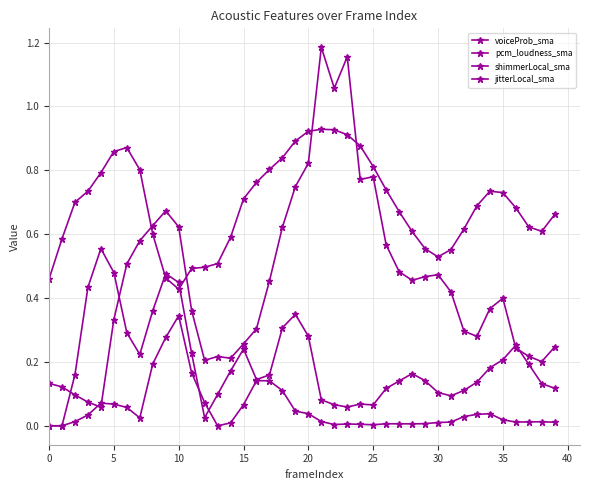

Rank the series by their average value, from lowest to highest.

jitterLocal_sma, shimmerLocal_sma, pcm_loudness_sma, voiceProb_sma